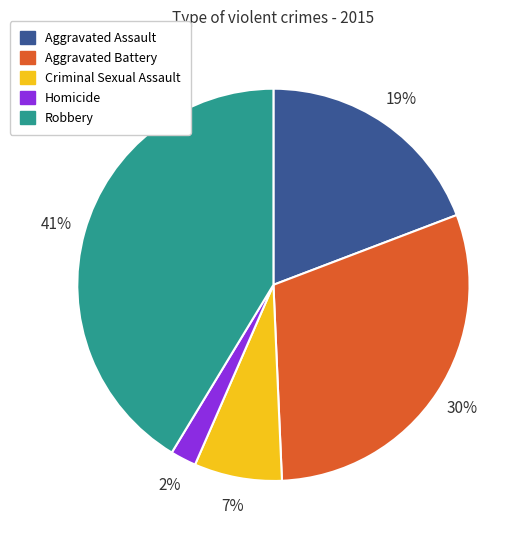

To the nearest percent, what is the average slice percentage?

20%